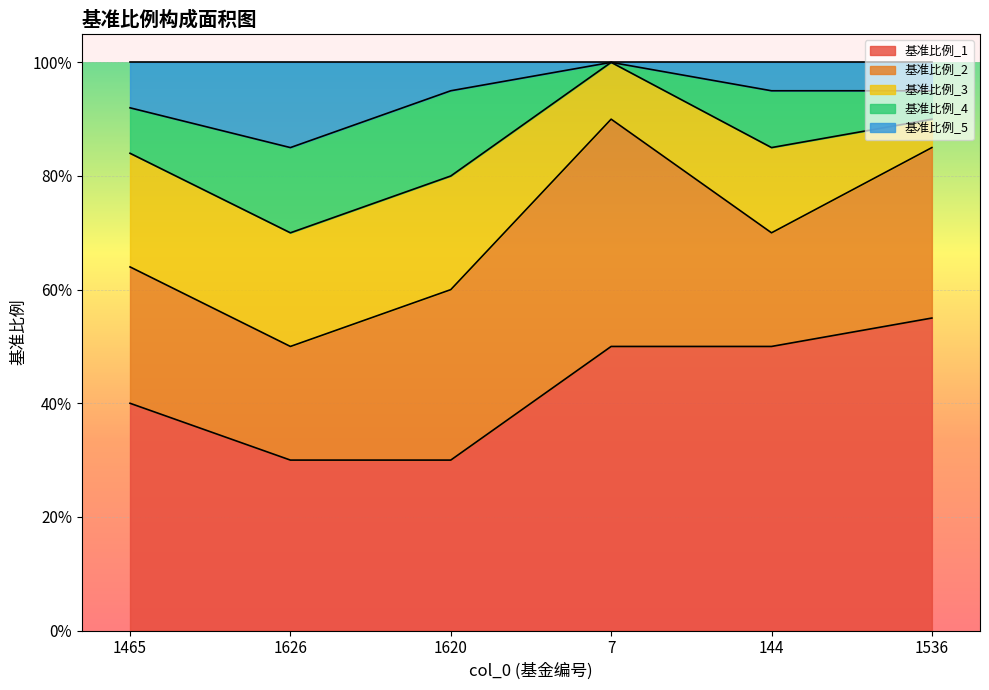

Reading right to left, extract all data points from this chart.

基准比例_1: 0.6	0.5	0.5	0.3	0.3	0.4
基准比例_2: 0.3	0.2	0.4	0.3	0.2	0.2
基准比例_3: 0.1	0.1	0.1	0.2	0.2	0.2
基准比例_4: 0.1	0.1	0.0	0.1	0.1	0.1
基准比例_5: 0.1	0.1	0.0	0.1	0.1	0.1